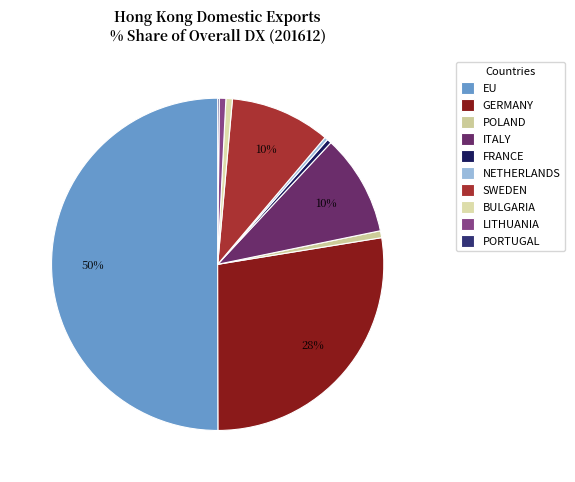

Combined, do LITHUANIA and PORTUGAL account for over 50%?

No